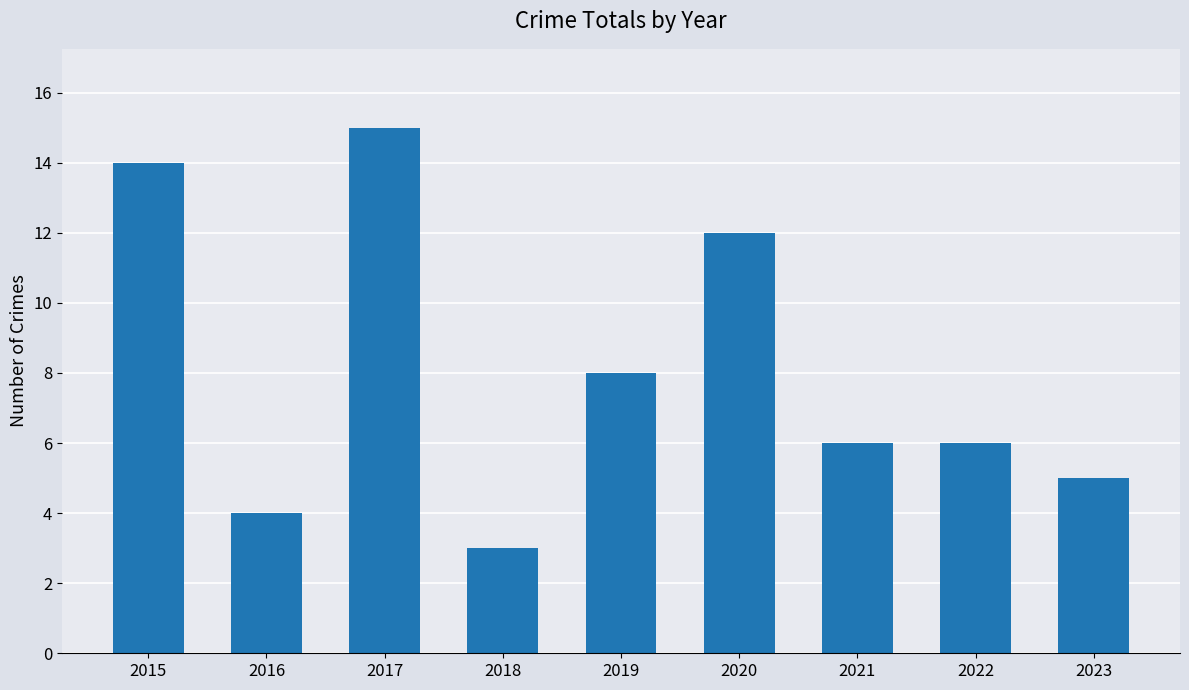

What value does the data have at 2022?

6